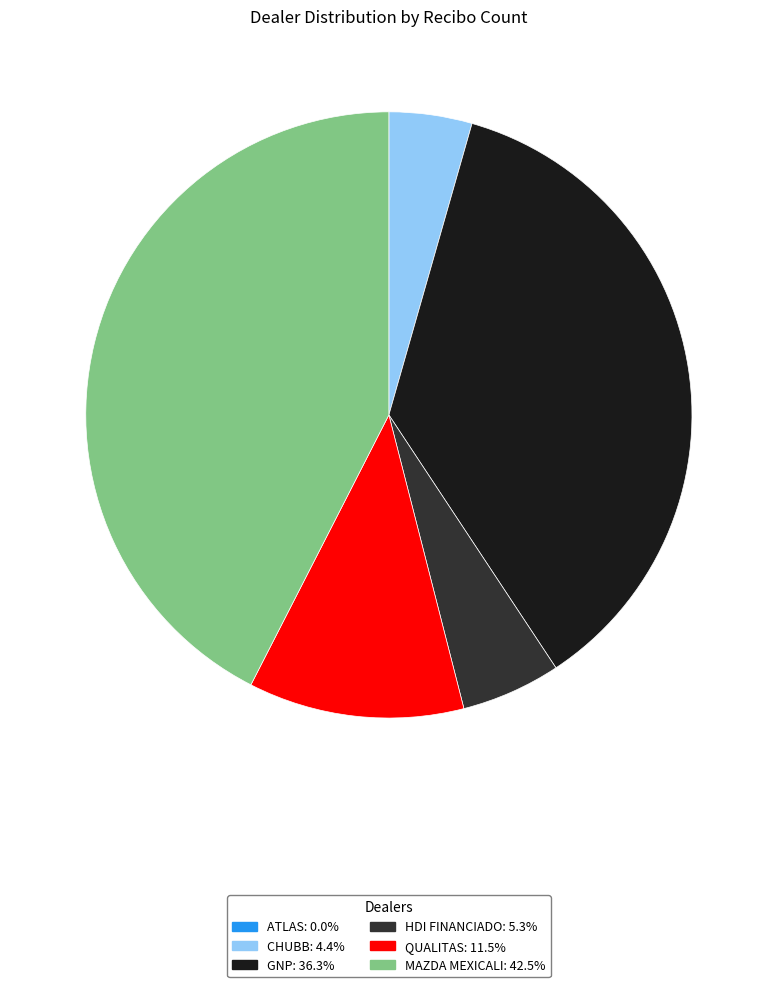

Which category has the biggest portion of the pie?

MAZDA MEXICALI